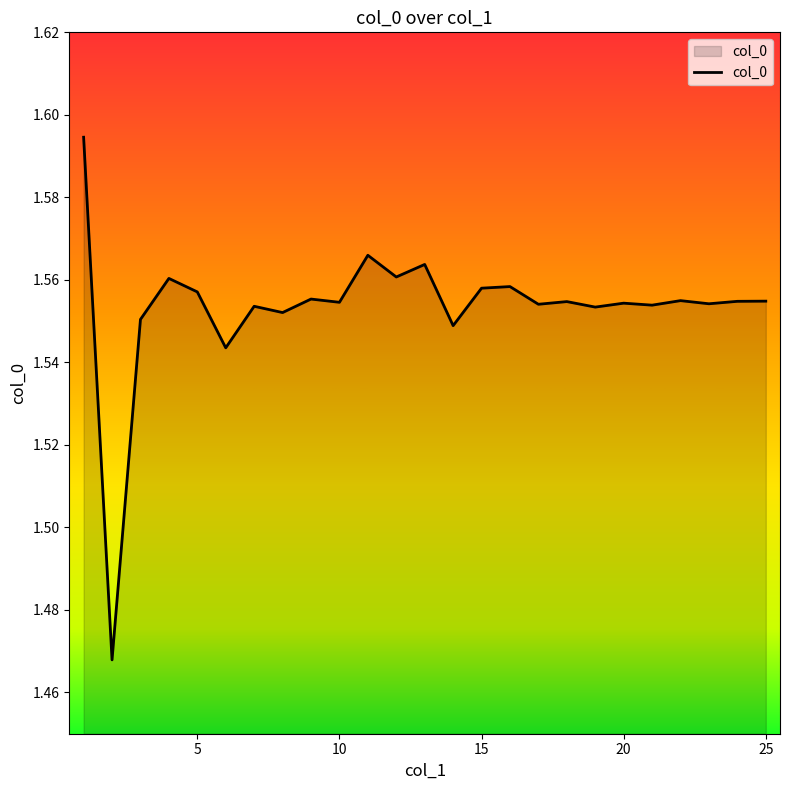

Is this an area chart (filled region under the line)?

Yes